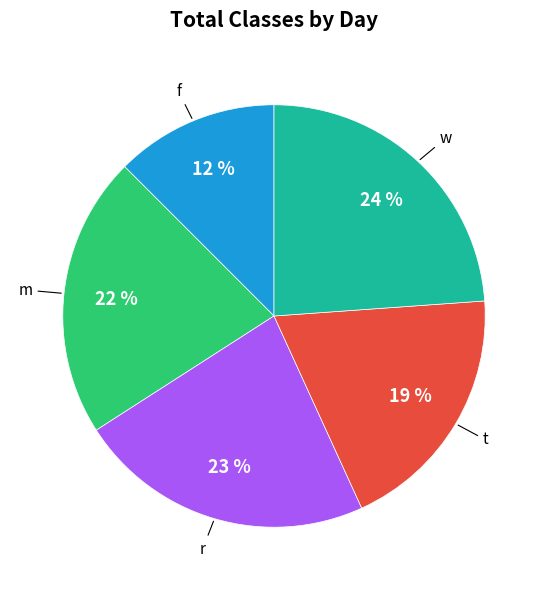

Between m and f, which is larger?

m